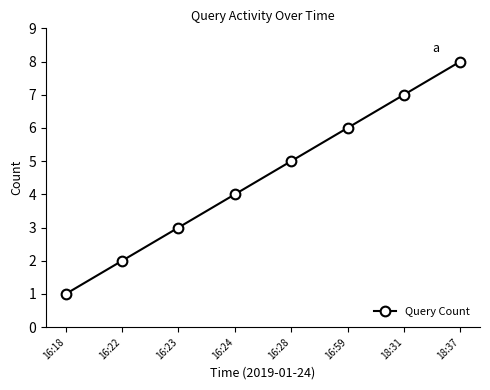

Is this an area chart (filled region under the line)?

No